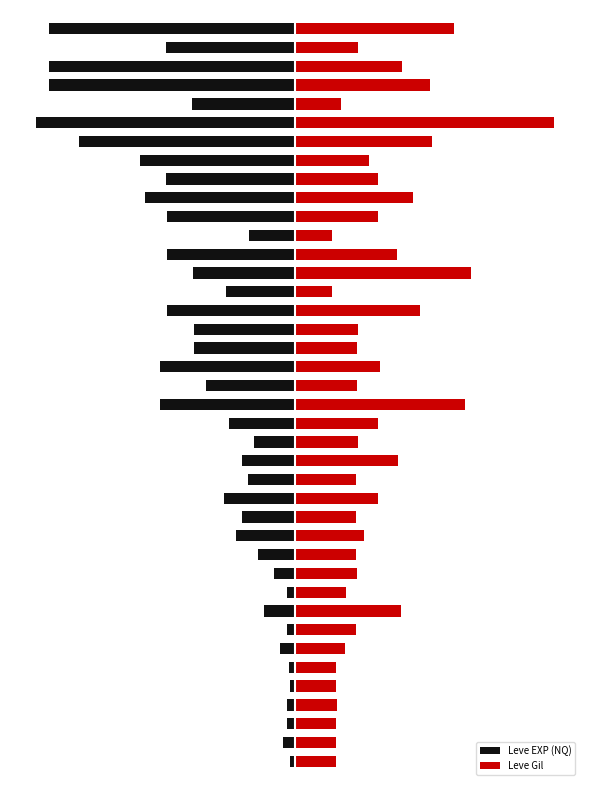

The value of Leve EXP (NQ) at 11 is -0.1. True or false?

False